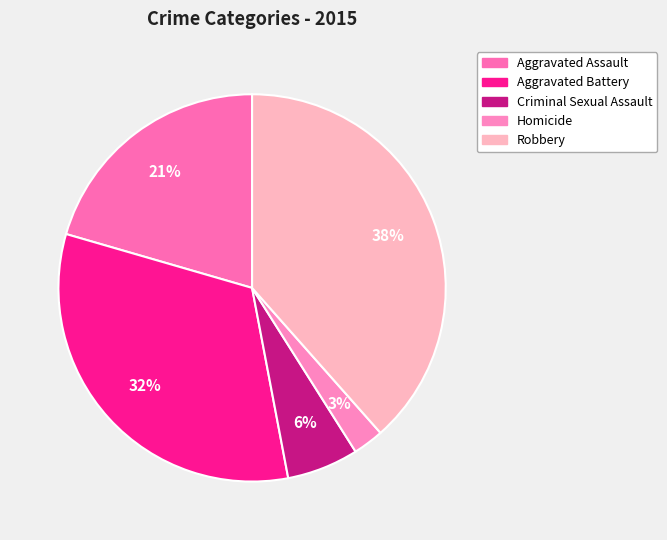

Which slice is the smallest?

Homicide